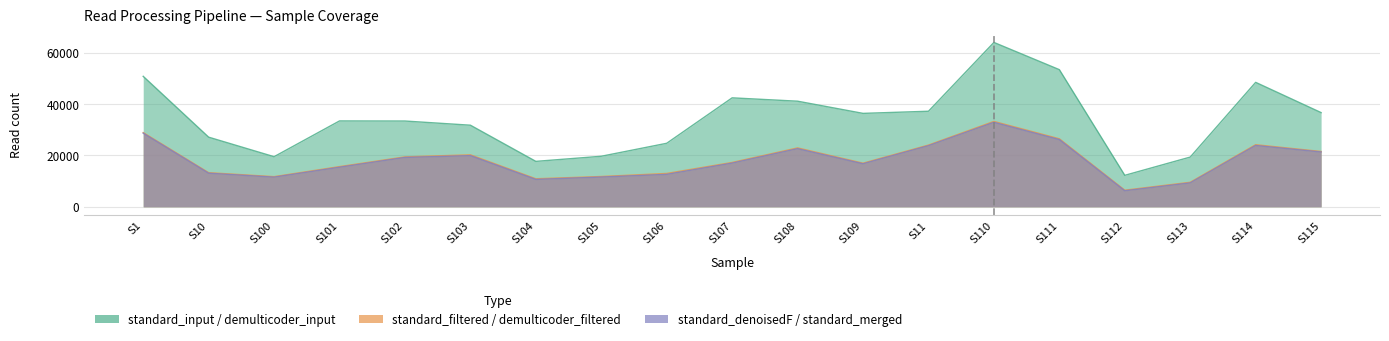

At which category does standard_filtered reach its first local valley?

S100